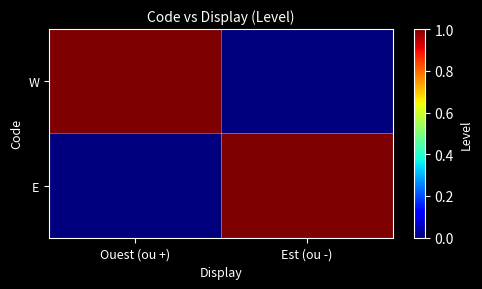

Which series has the widest spread of values?

W